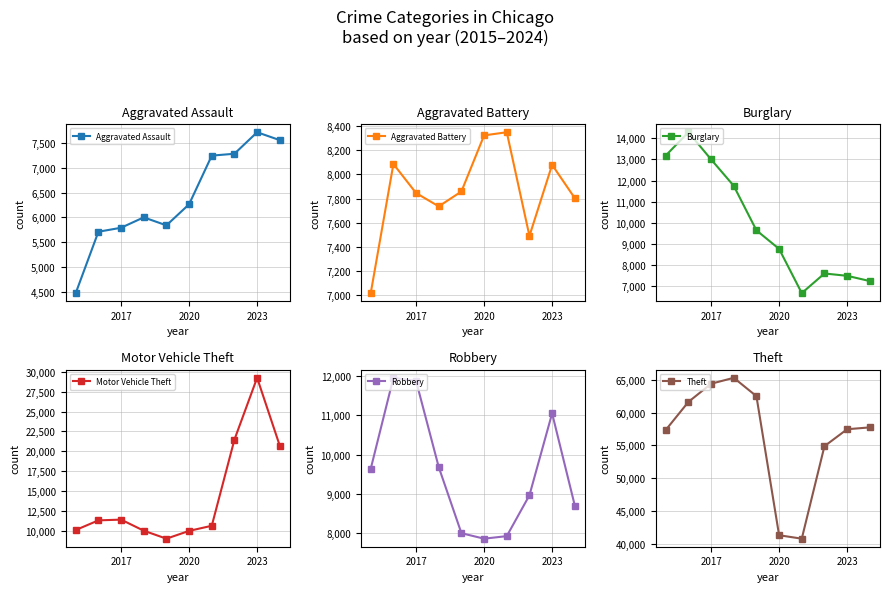

In Theft, how many points are lower than both neighbors (excluding endpoints)?

1